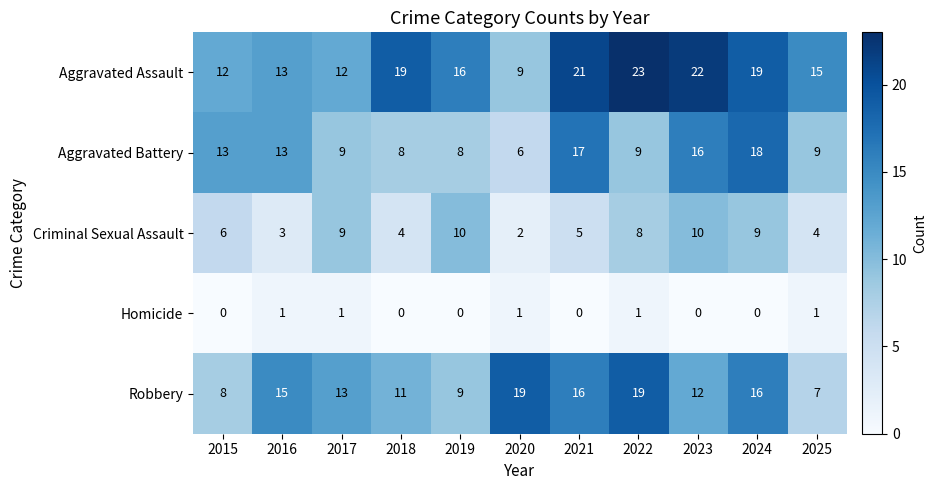

At which category does the chart reach its peak across all series?

2022